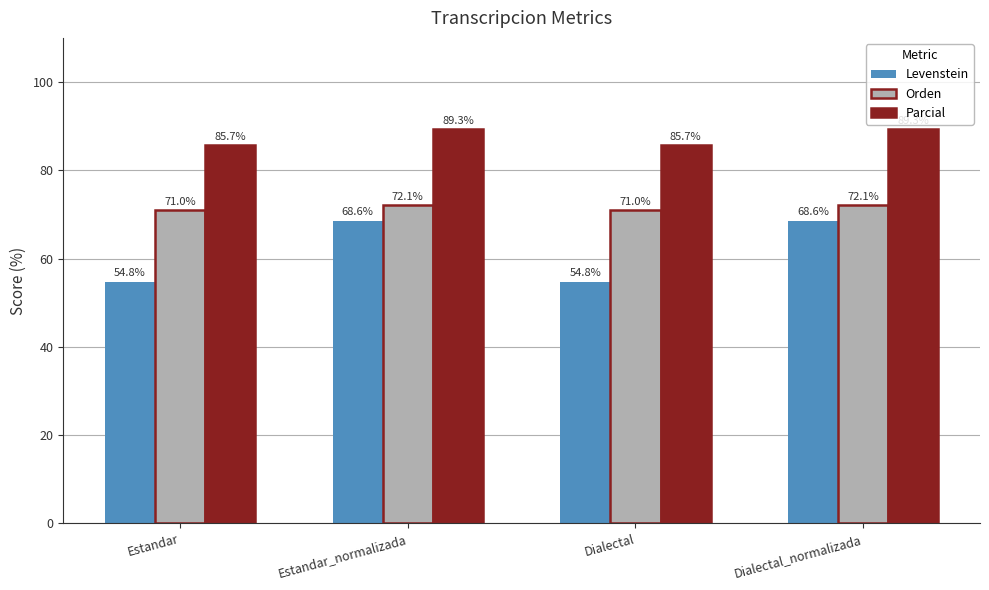

What is the spread (max minus min) of values at Estandar_normalizada?

20.7